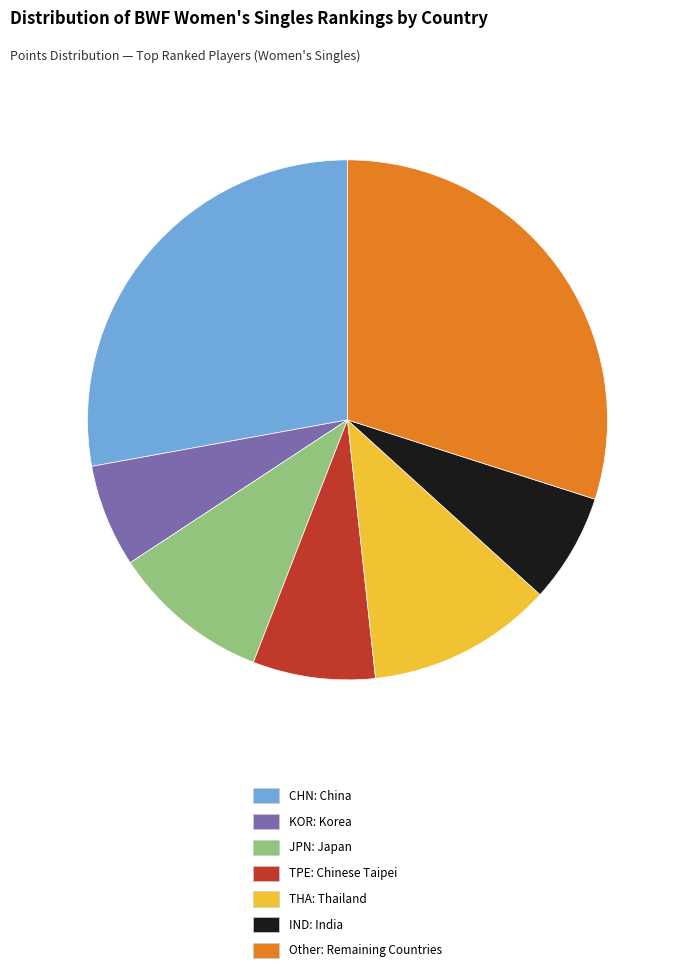

Count the number of slices in the pie.

7